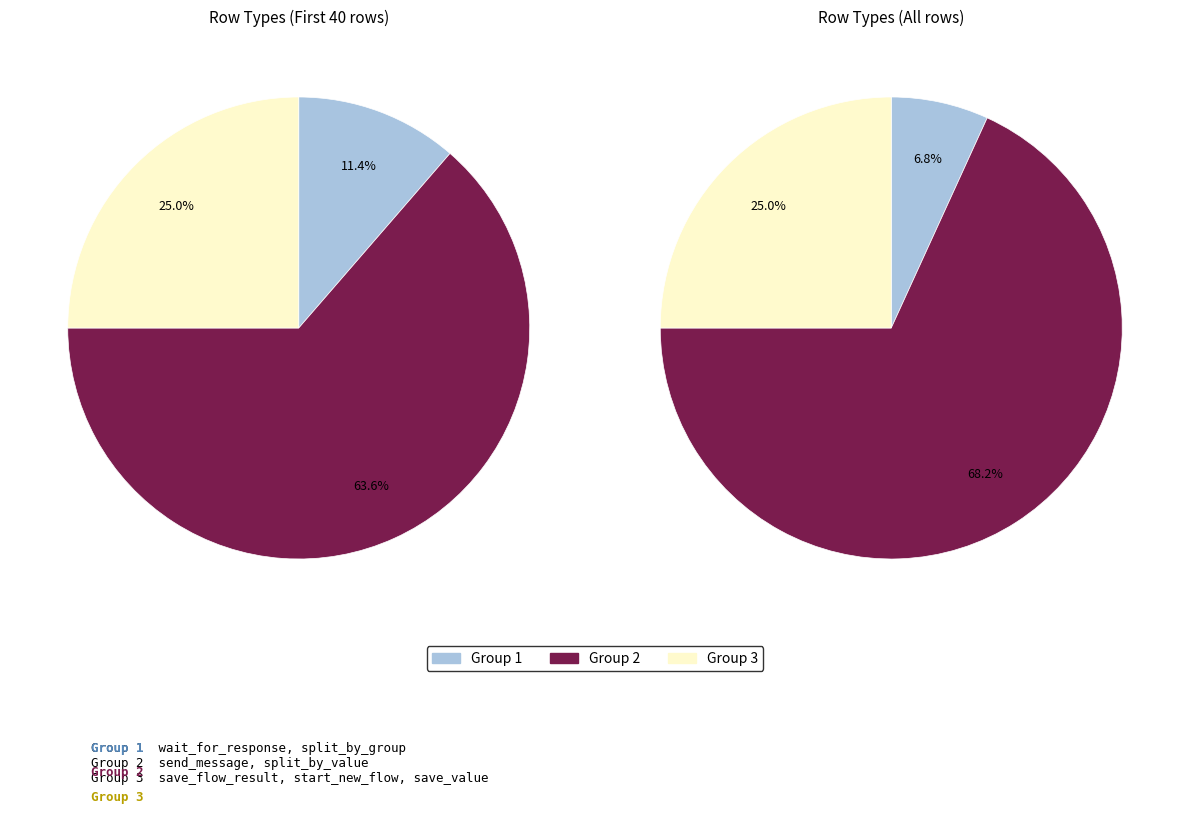

True or false: save_flow_result accounts for 7% of the total.

True